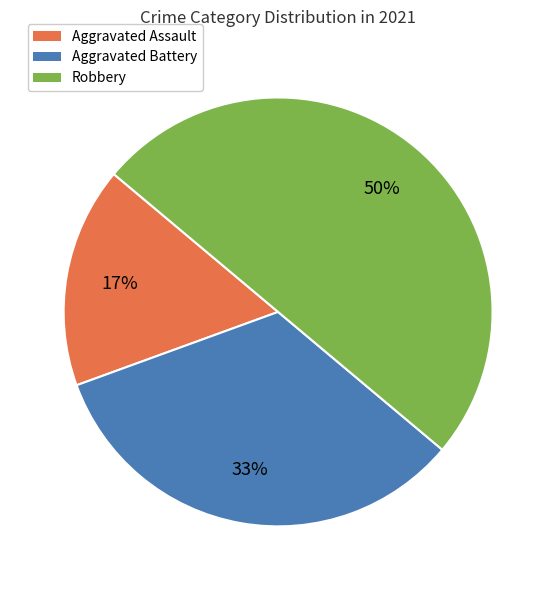

Does Aggravated Assault account for over 50% of the chart?

No